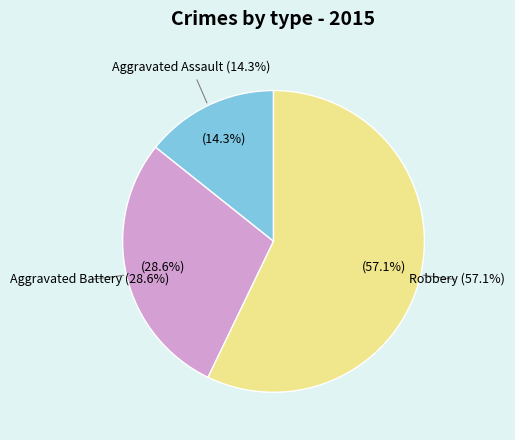

To the nearest percent, what is the difference between the Aggravated Assault and Aggravated Battery slice percentages?

14%